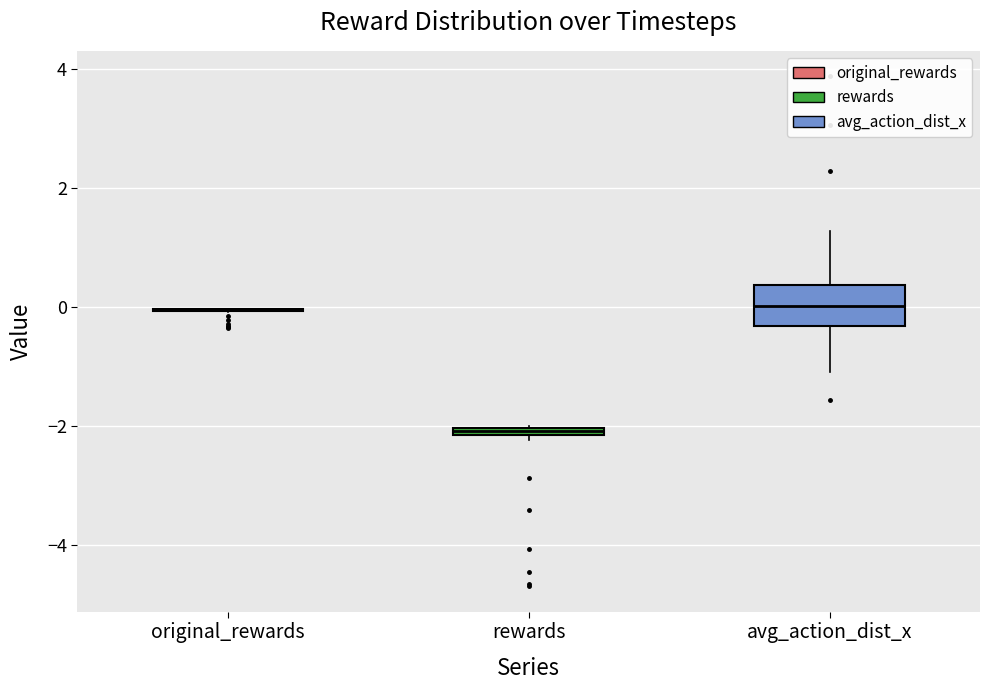

Comparing the boxes themselves (not the whiskers), which one is the tallest?

avg_action_dist_x